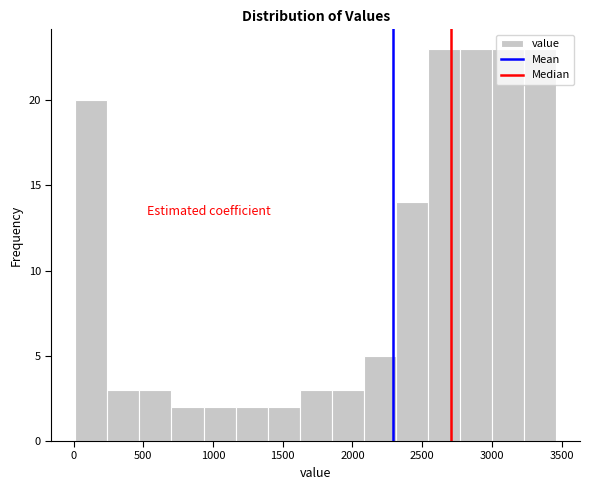

Reading left to right, transcribe this chart: for each bar, give the range it covers on the x-axis and its height. Neither the bar edges nor the heights are printed on the chart, so give them approximately, as read against the axes.

0 to 250: 20
250 to 450: 3
450 to 700: 3
700 to 950: 2
950 to 1150: 2
1150 to 1400: 2
1400 to 1600: 2
1600 to 1850: 3
1850 to 2100: 3
2100 to 2300: 5
2300 to 2550: 14
2550 to 2750: 23
2750 to 3000: 23
3000 to 3250: 23
3250 to 3450: 23